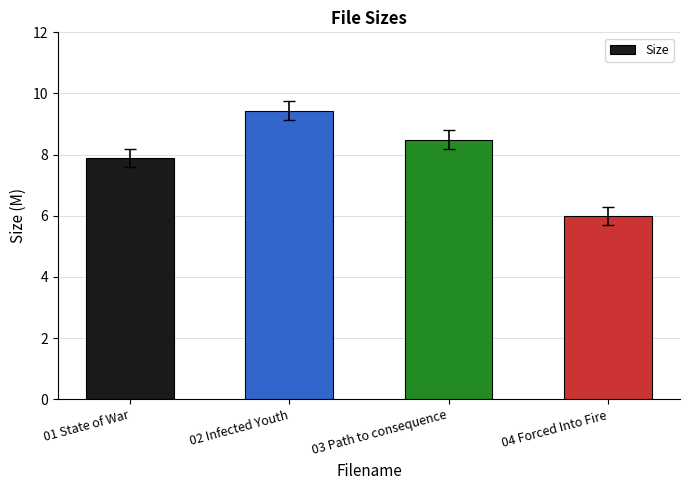

Are the bars grouped side by side (vs. stacked)?

No